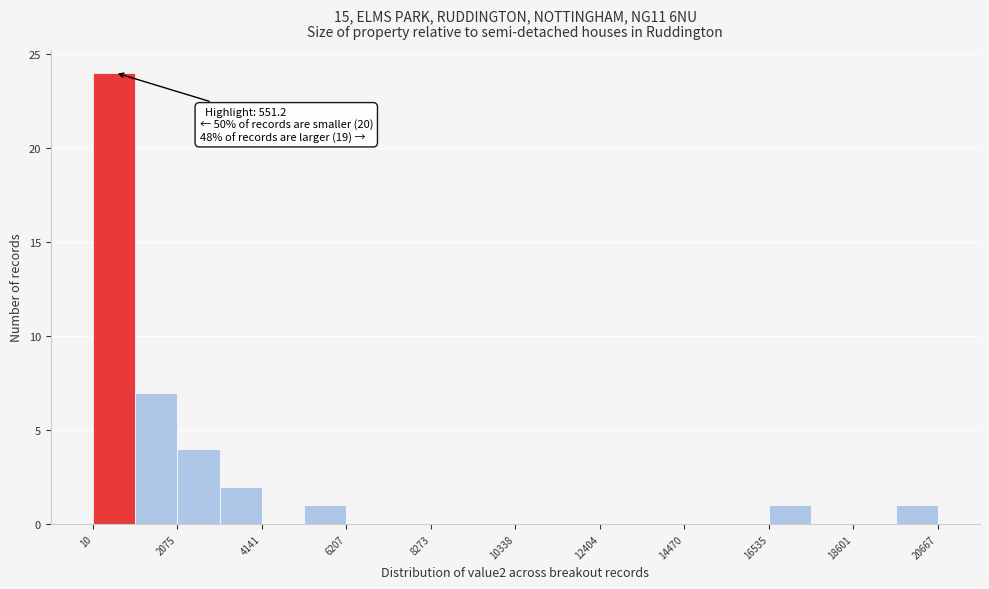

Read against the x-axis, roughly where is the centre of the tallest bar?

500